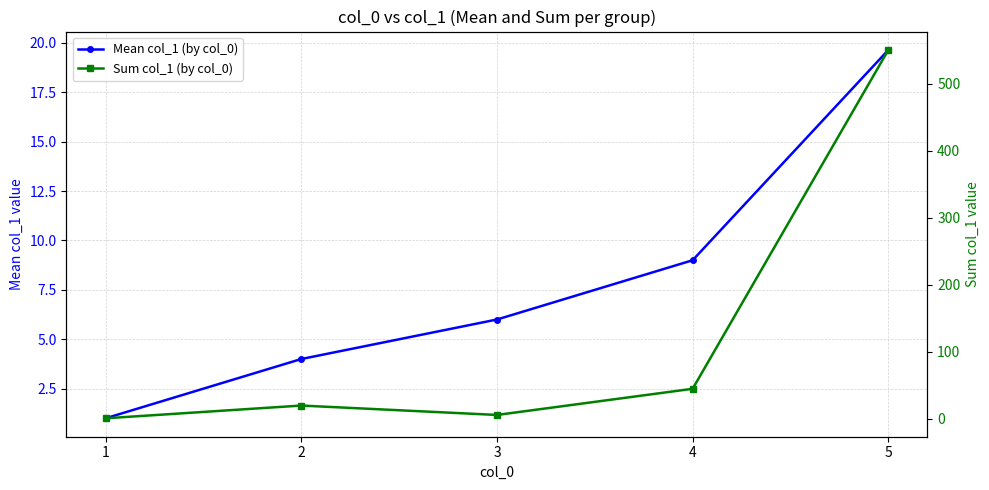

Reading left to right, what are all the values shown in this chart?

Mean col_1 (by col_0): 1.0	4.0	6.0	9.0	19.6
Sum col_1 (by col_0): 1.0	20.0	6.0	45.0	550.0